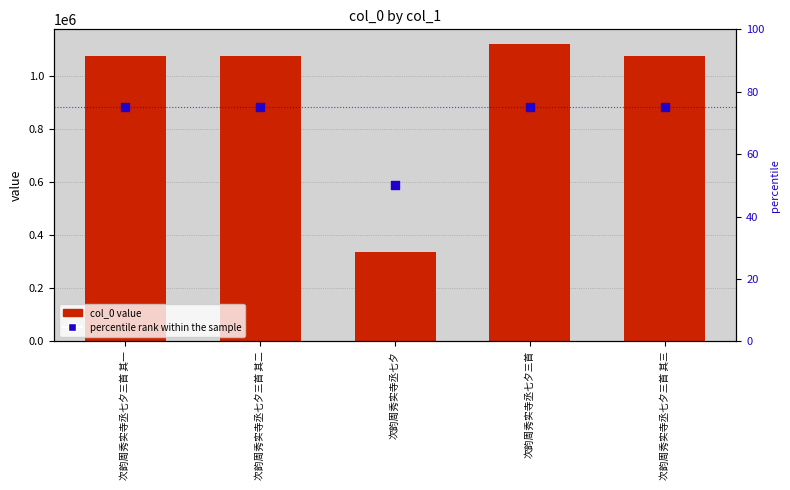

Which series reaches the maximum Y coordinate?

col_0 value